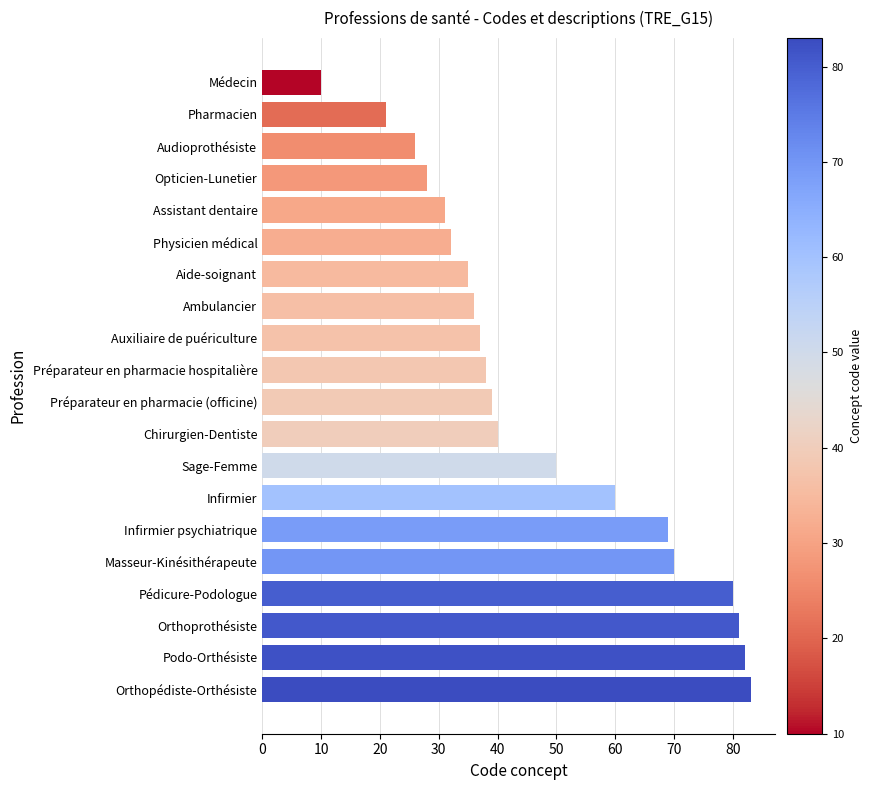

Count the number of data series in this chart.

1